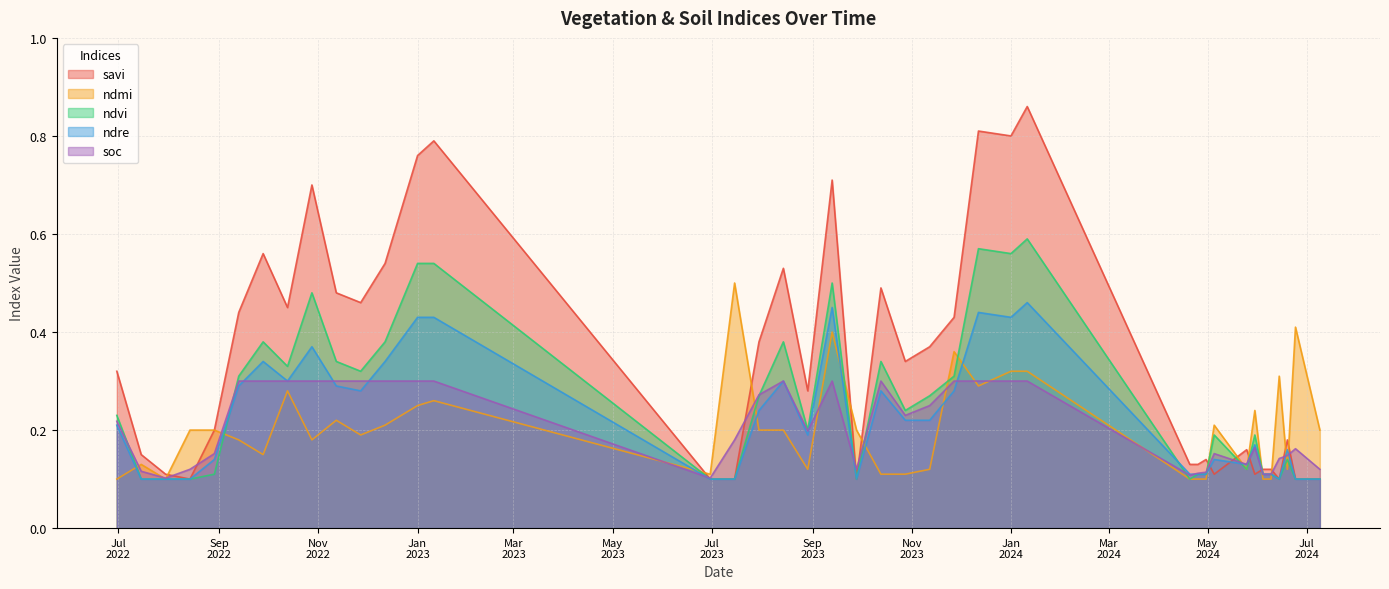

At which category is the sum across all series the highest?

11-01-2024